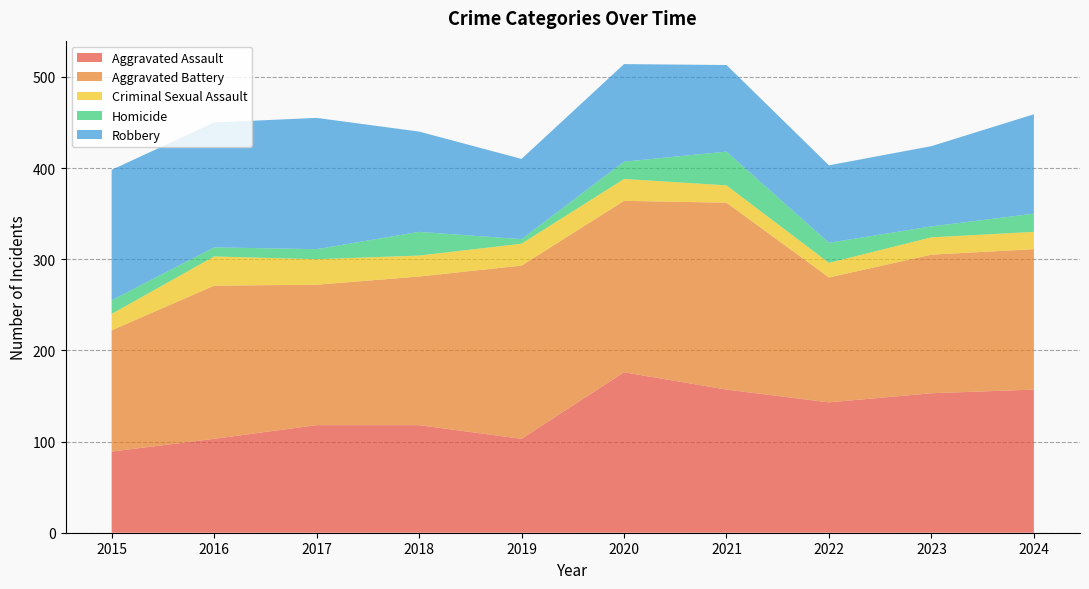

Reading left to right, list all the values displayed in this chart.

Aggravated Assault: 2015=89	2016=103	2017=118	2018=118	2019=103	2020=176	2021=157	2022=143	2023=153	2024=157
Aggravated Battery: 2015=133	2016=168	2017=154	2018=163	2019=190	2020=188	2021=205	2022=137	2023=152	2024=154
Criminal Sexual Assault: 2015=18	2016=32	2017=28	2018=23	2019=24	2020=24	2021=19	2022=16	2023=19	2024=19
Homicide: 2015=15	2016=10	2017=11	2018=26	2019=5	2020=19	2021=37	2022=22	2023=12	2024=20
Robbery: 2015=143	2016=137	2017=144	2018=110	2019=88	2020=107	2021=95	2022=85	2023=88	2024=109